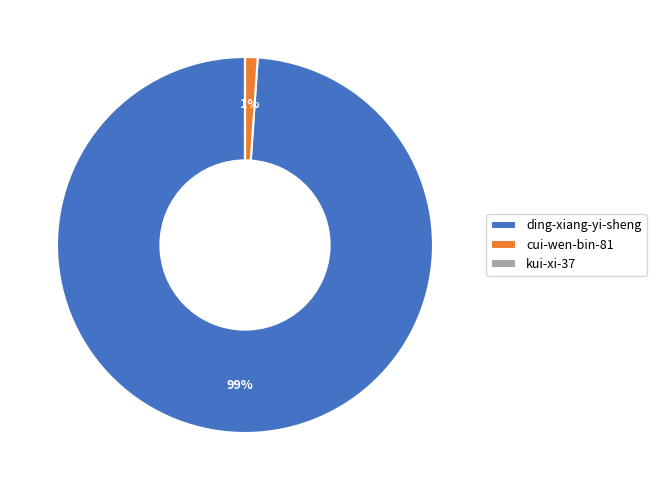

To the nearest percent, what is the difference between the largest and smallest slice percentages?

99%